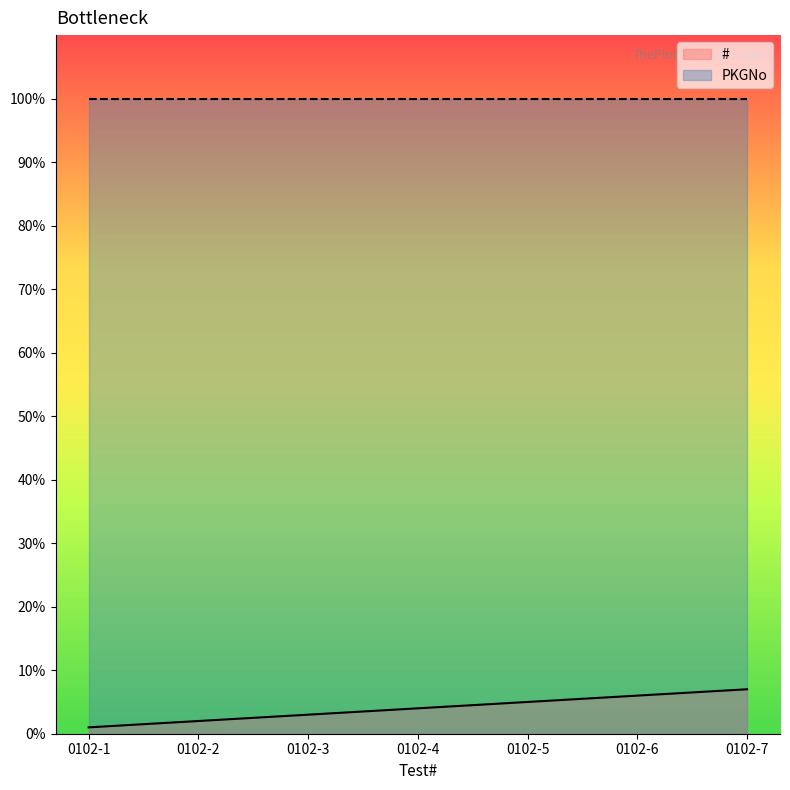

True or false: there are more than 0 points higher than both neighbors.

False